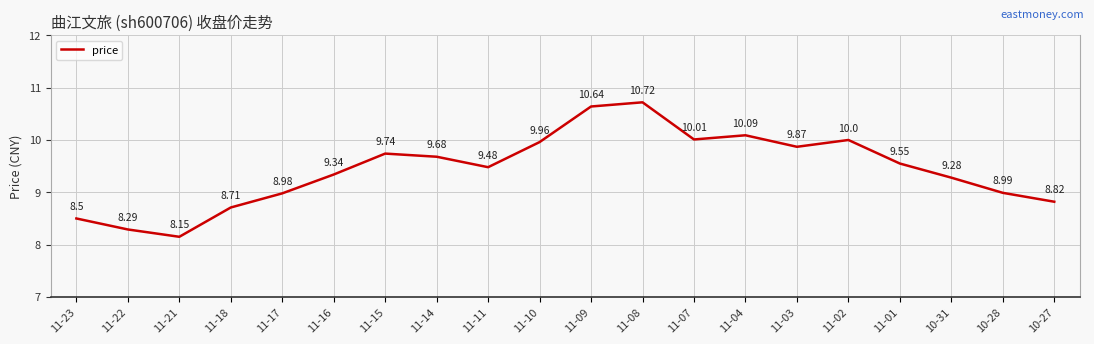

List the labels in order of value, smallest first.

11-21, 11-22, 11-23, 11-18, 10-27, 11-17, 10-28, 10-31, 11-16, 11-11, 11-01, 11-14, 11-15, 11-03, 11-10, 11-02, 11-07, 11-04, 11-09, 11-08